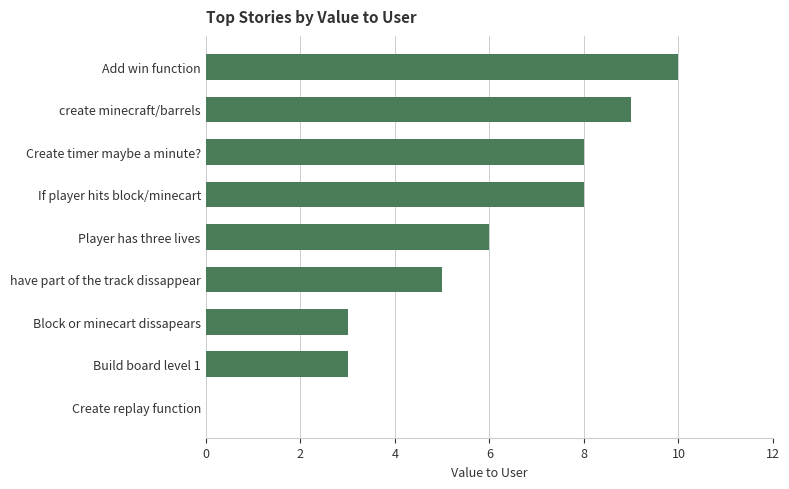

What is the change in value from Create replay function to create minecraft/barrels?

+9